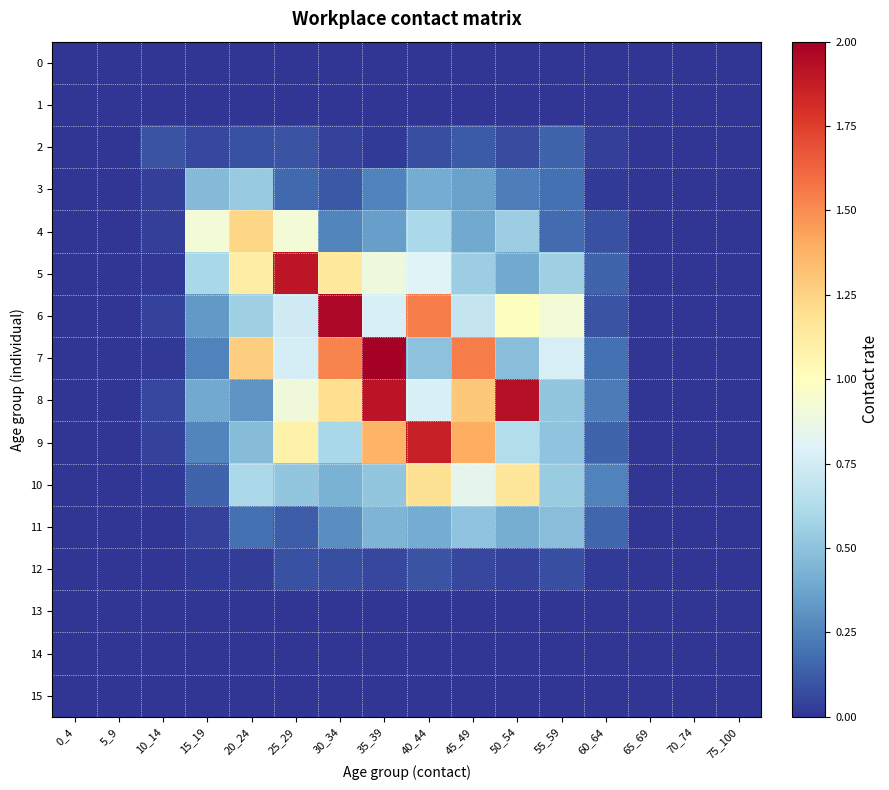

At 0_4, list the series in order from largest to smallest.

0, 1, 2, 3, 4, 5, 6, 7, 8, 9, 10, 11, 12, 13, 14, 15